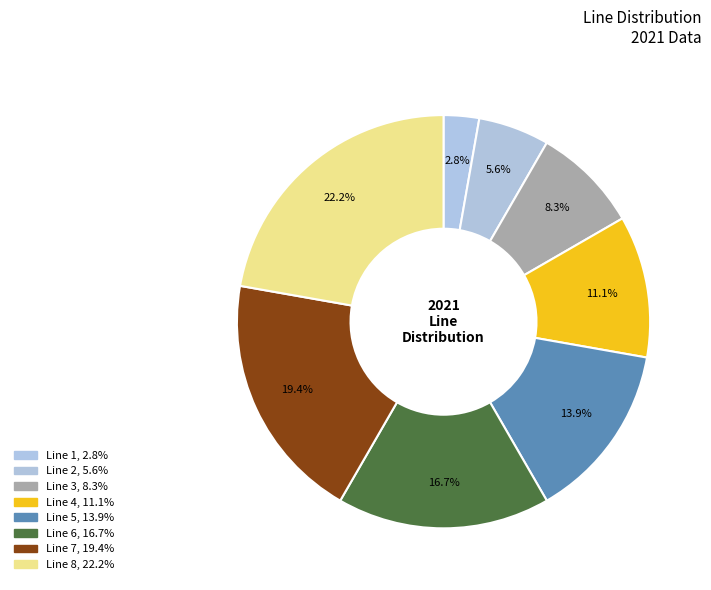

Count the number of slices in the pie.

8